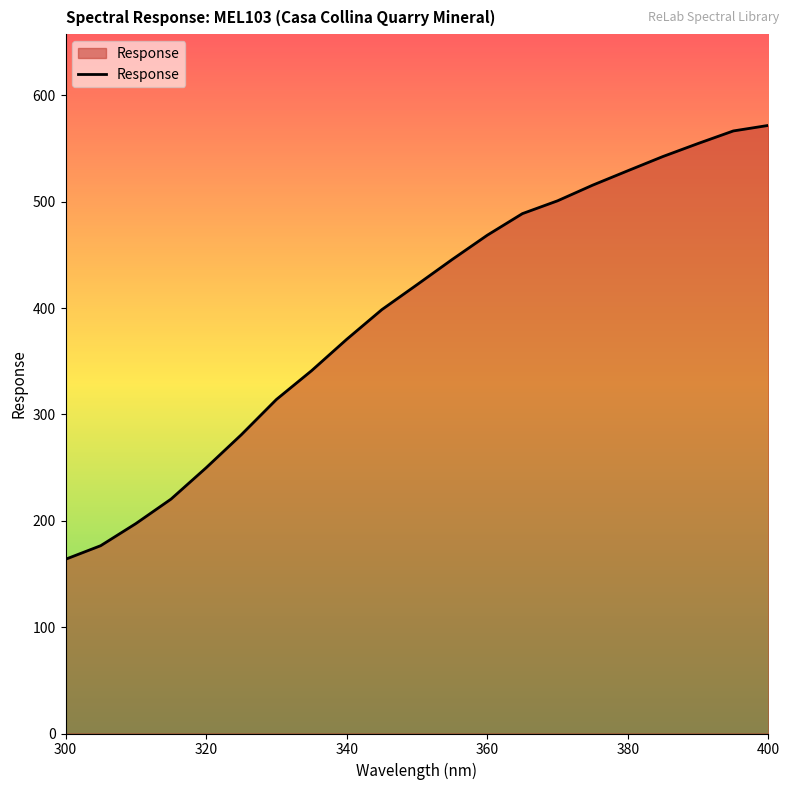

What is the difference between the maximum and minimum values?

408.0